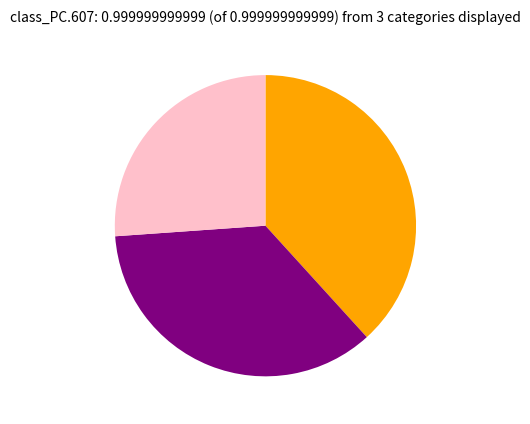

Is there a majority slice in this chart?

No